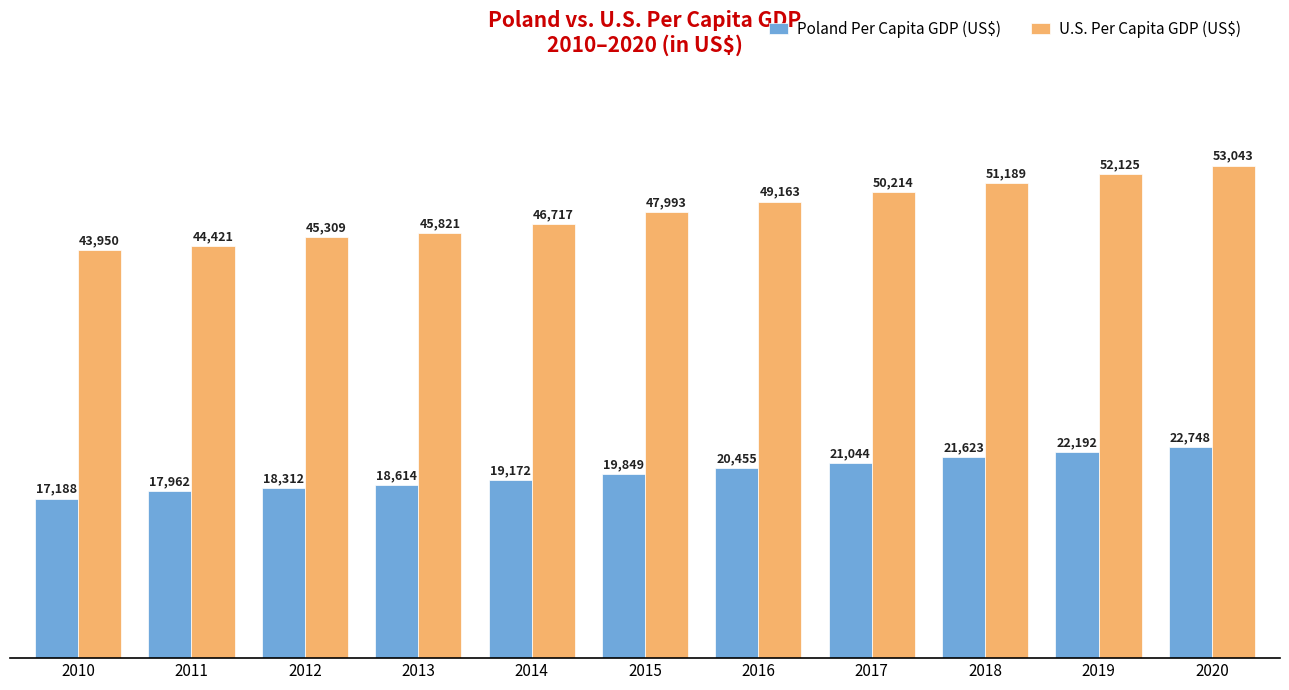

What is the difference between the maximum and minimum values in the U.S. Per Capita GDP (US$) series?

9093.4